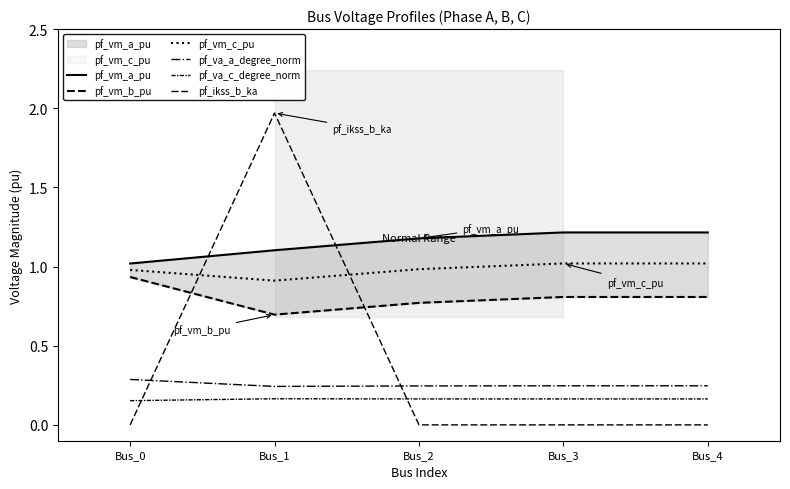

What is the value of the pf_va_a_degree_norm point at the 5th from the left?

0.2